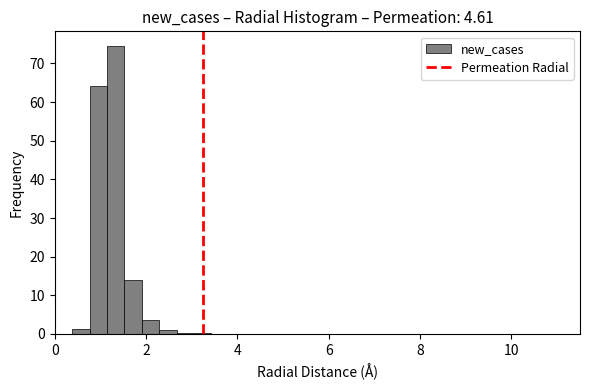

Read against the x-axis, roughly where is the centre of the tallest bar?

1.4